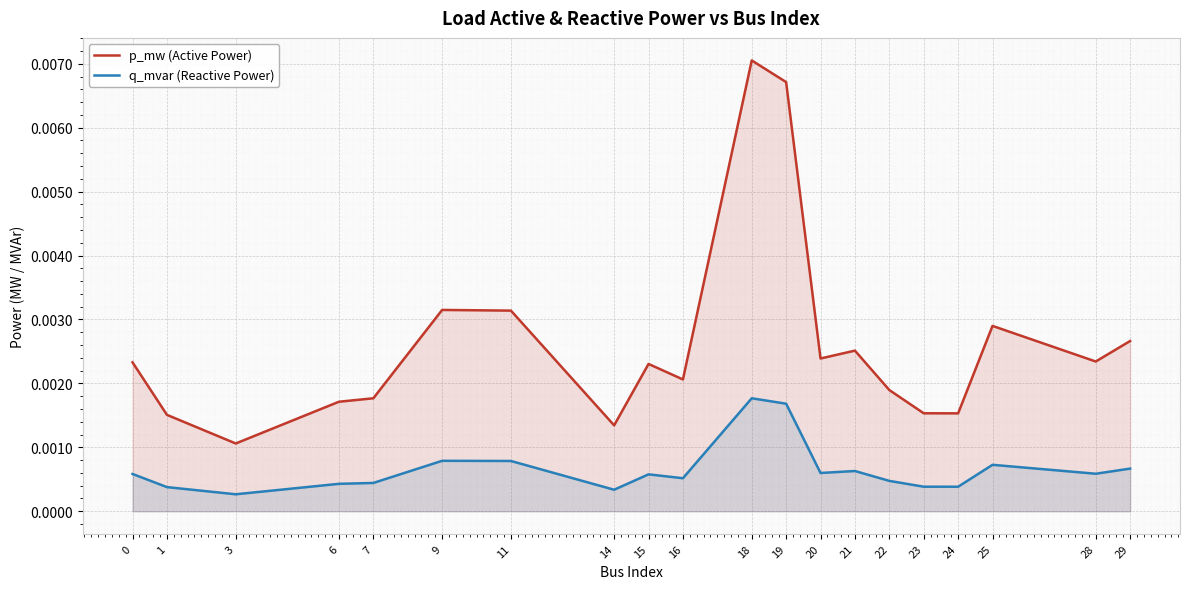

True or false: p_mw (Active Power) and q_mvar (Reactive Power) intersect in this chart.

False